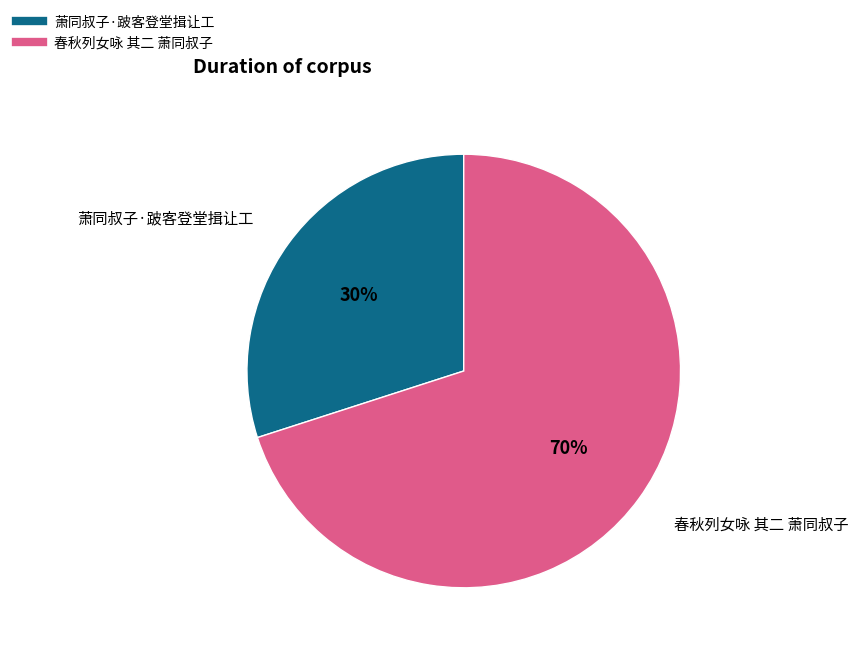

Is it true that 萧同叔子·跛客登堂揖让工 is 18% of the pie?

False